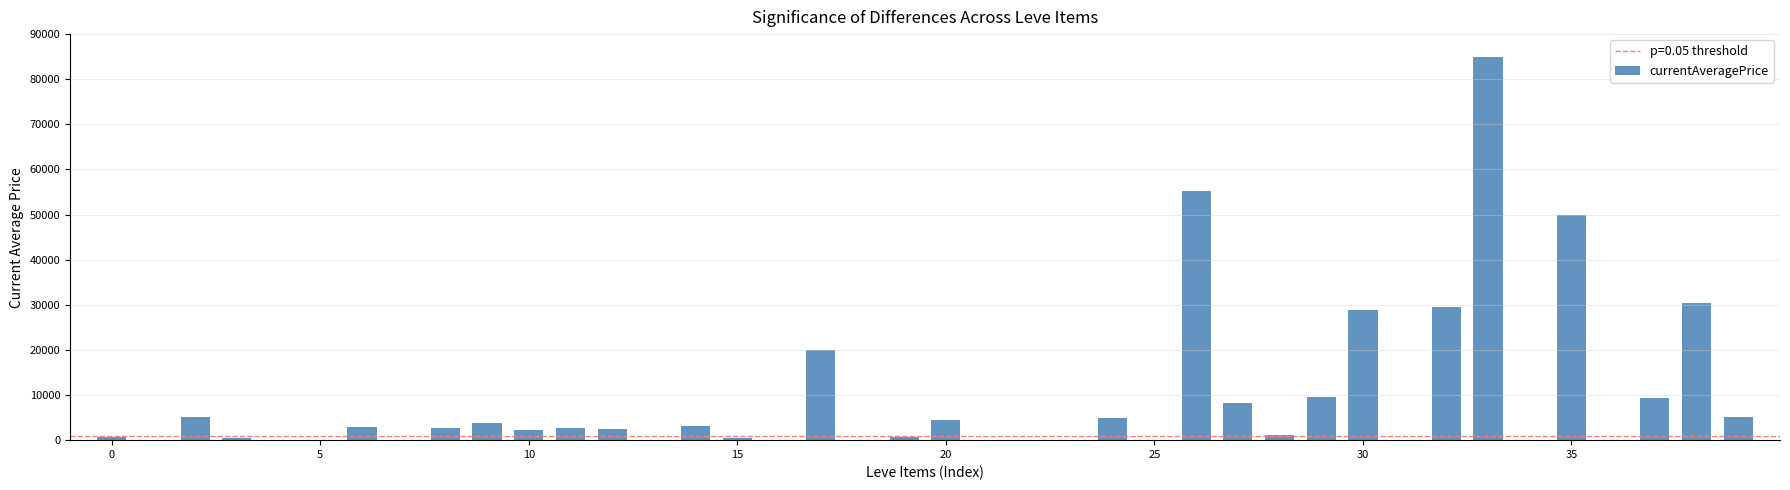

What is the greatest value displayed?

85000.0